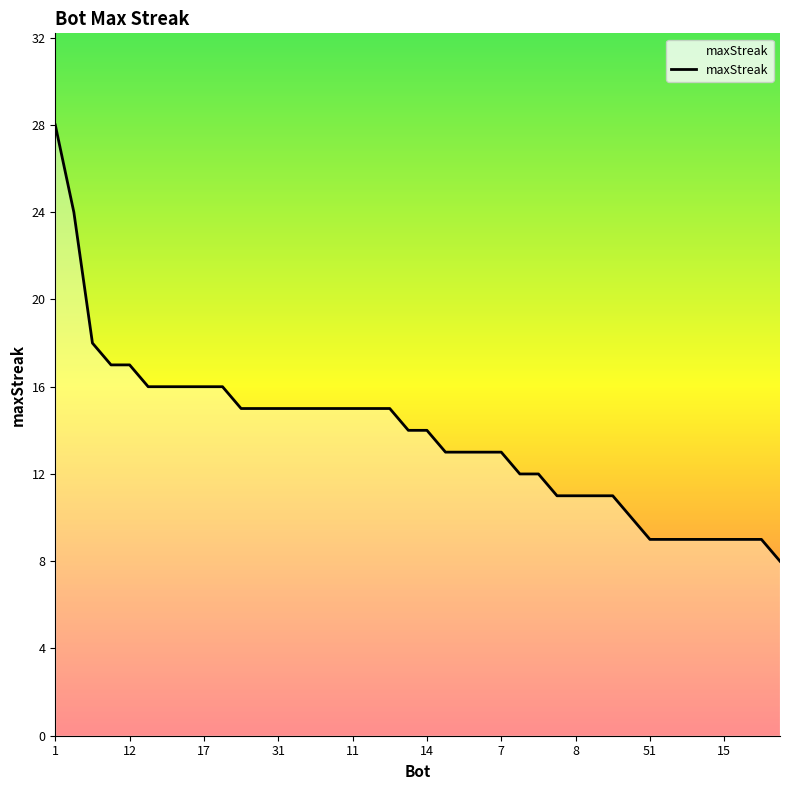

What is the smallest value displayed?

8